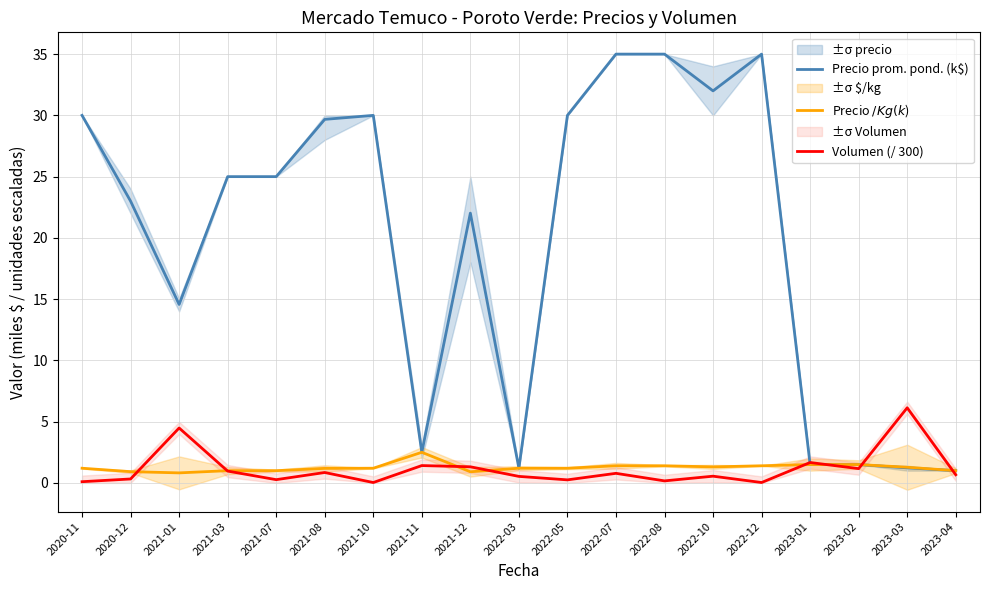

What is the total value across all series at 2022-07?

37.2